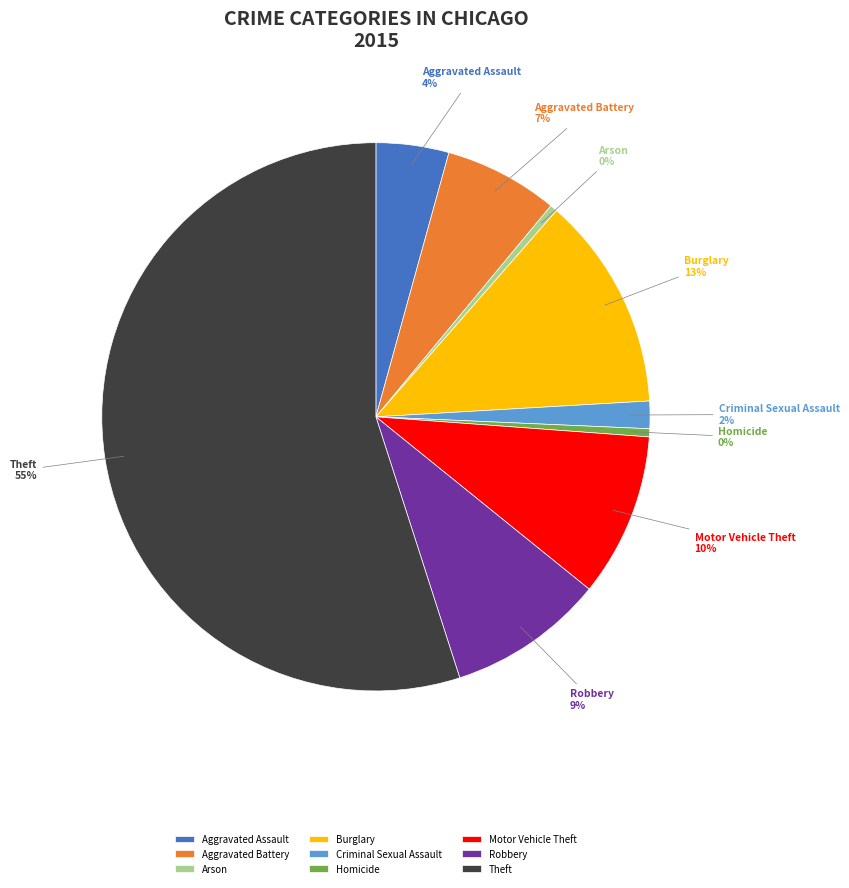

To the nearest percent, what is the difference between the largest and smallest slice percentages?

55%